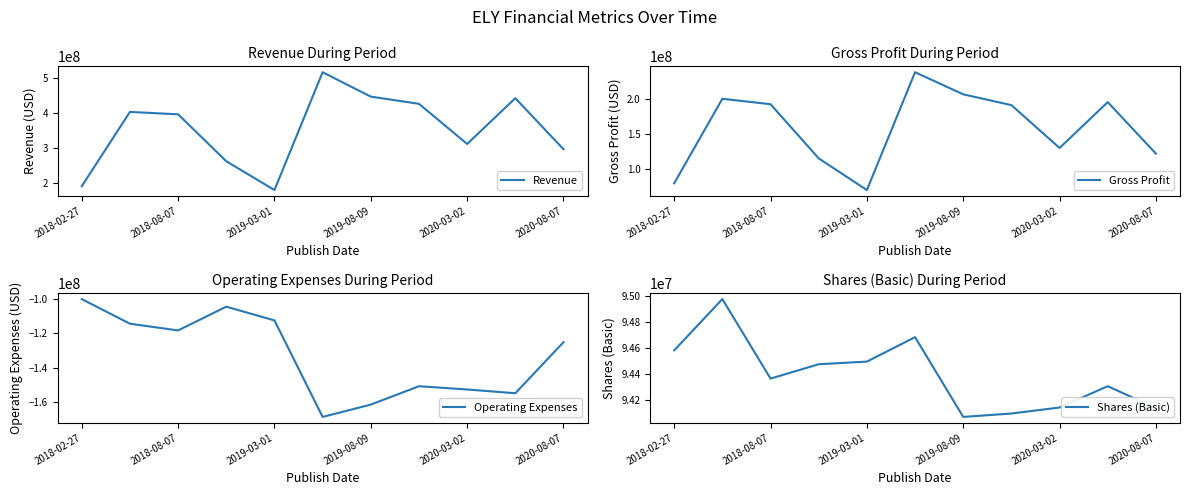

What is the lowest value of the Revenue series?

180678000